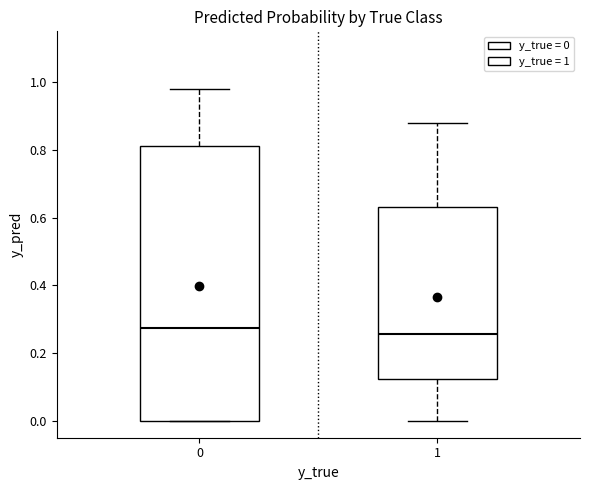

Which box is the tallest, from its lower edge to its upper edge?

0